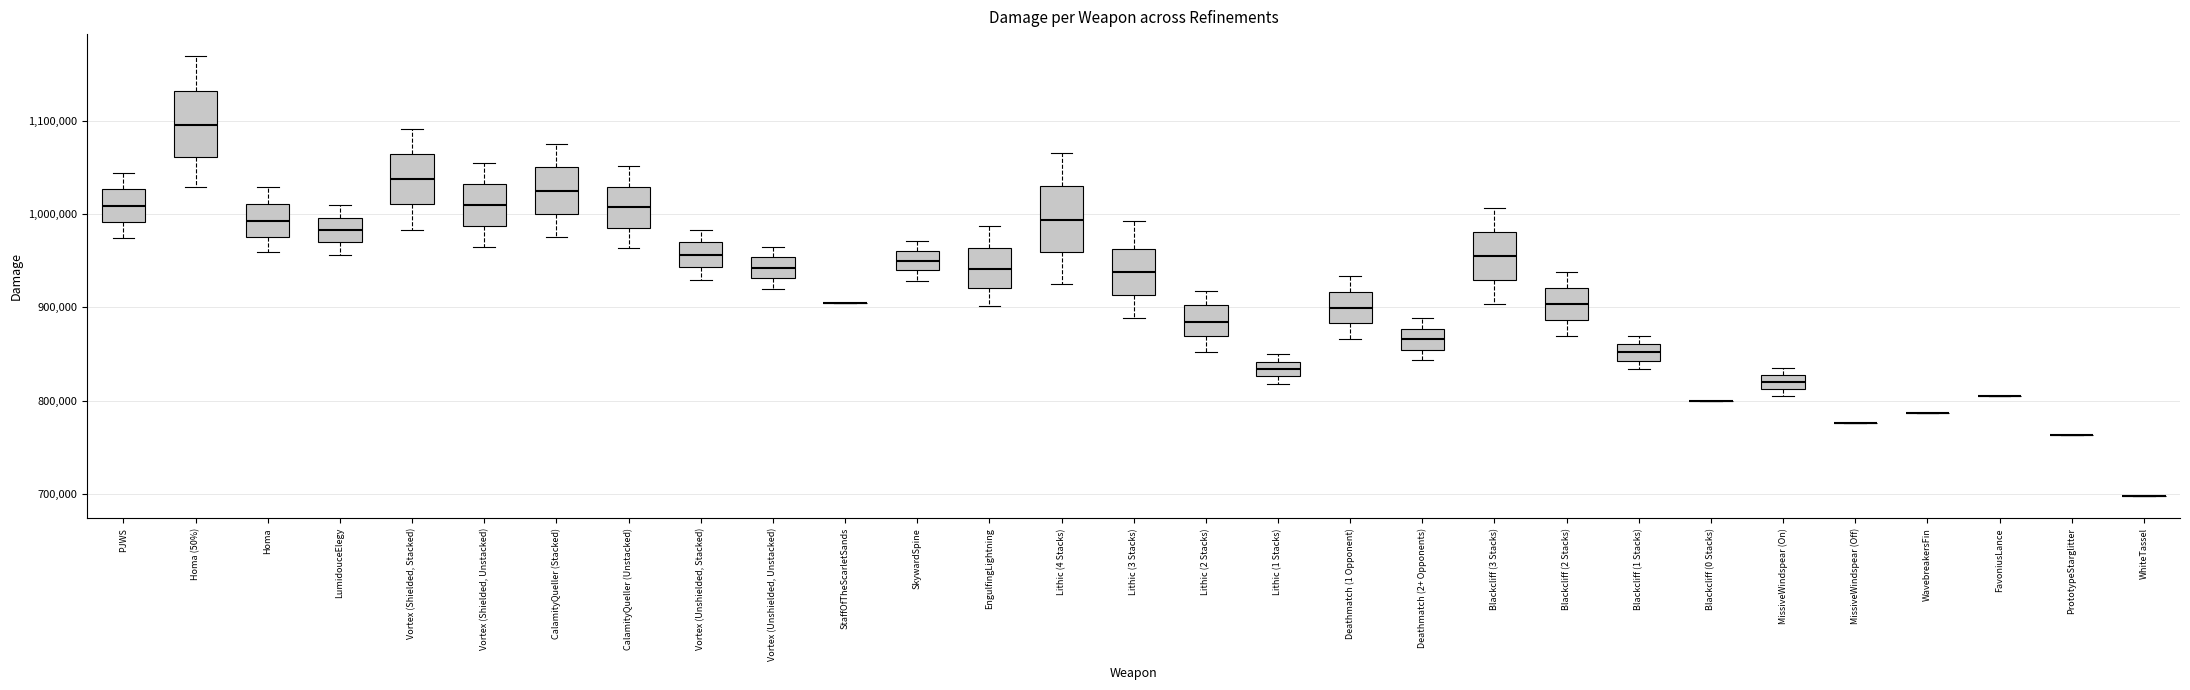

Where does the median line of the box for Vortex (Shielded, Stacked) sit on the y-axis? The values are not printed on the chart, so give them approximately, as read against the axis.

1040000